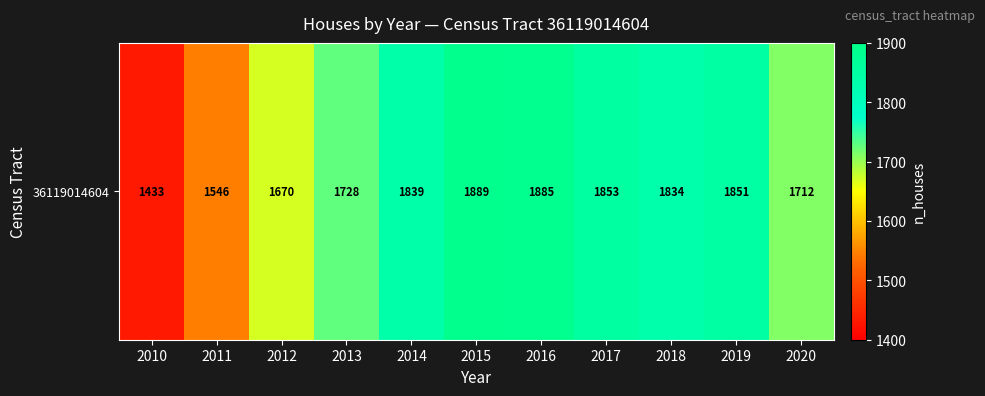

What is the difference between the maximum and minimum values?

456